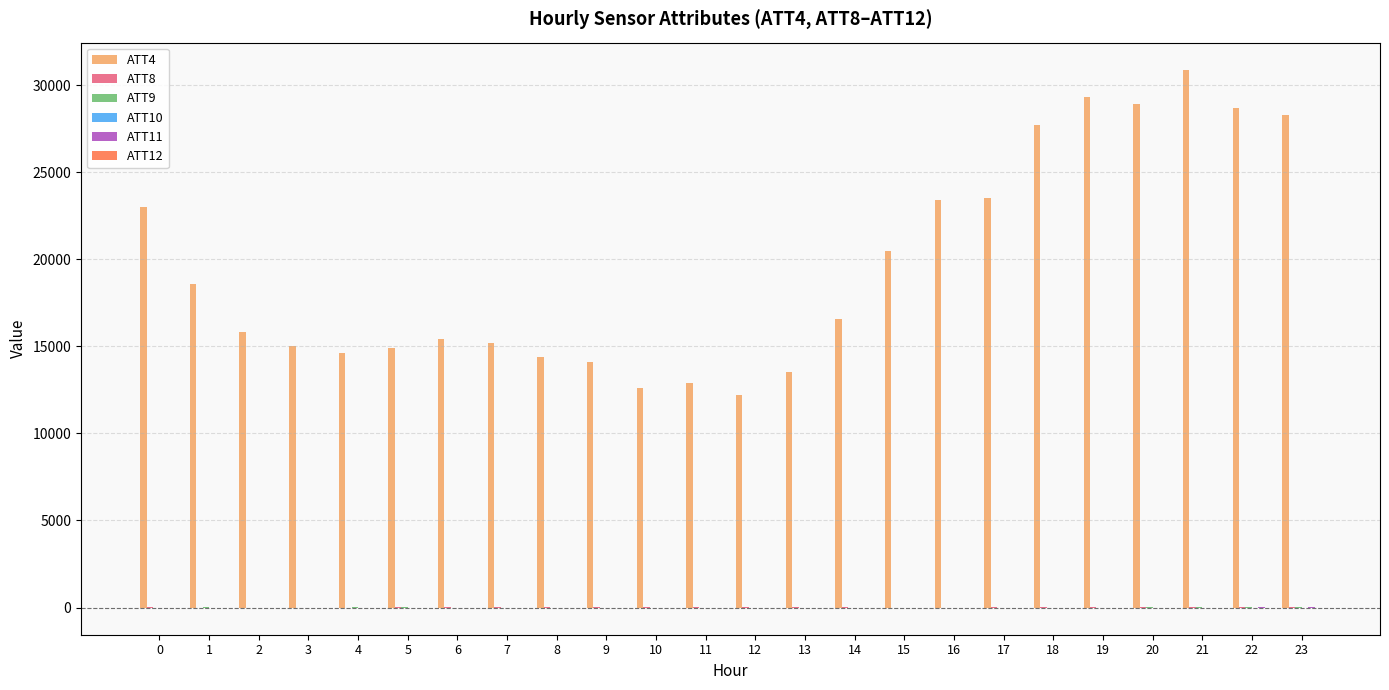

Which series has the largest total across all categories?

ATT4